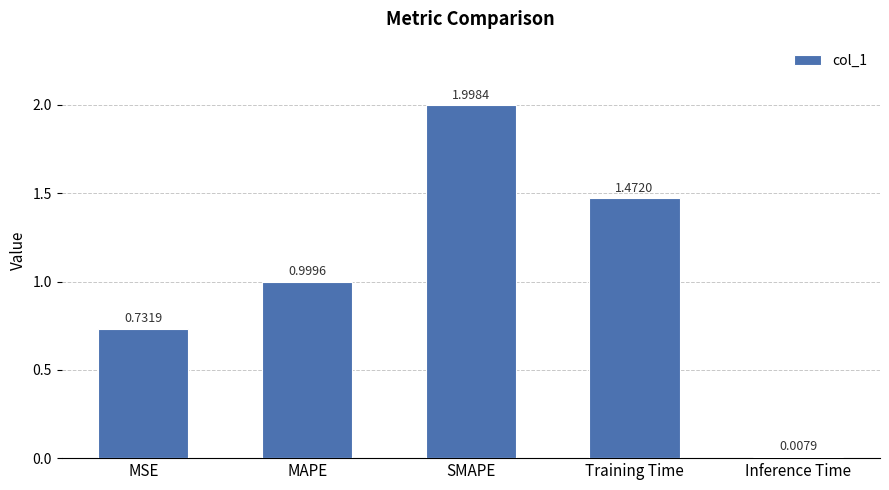

What is the sum of all values?

5.2